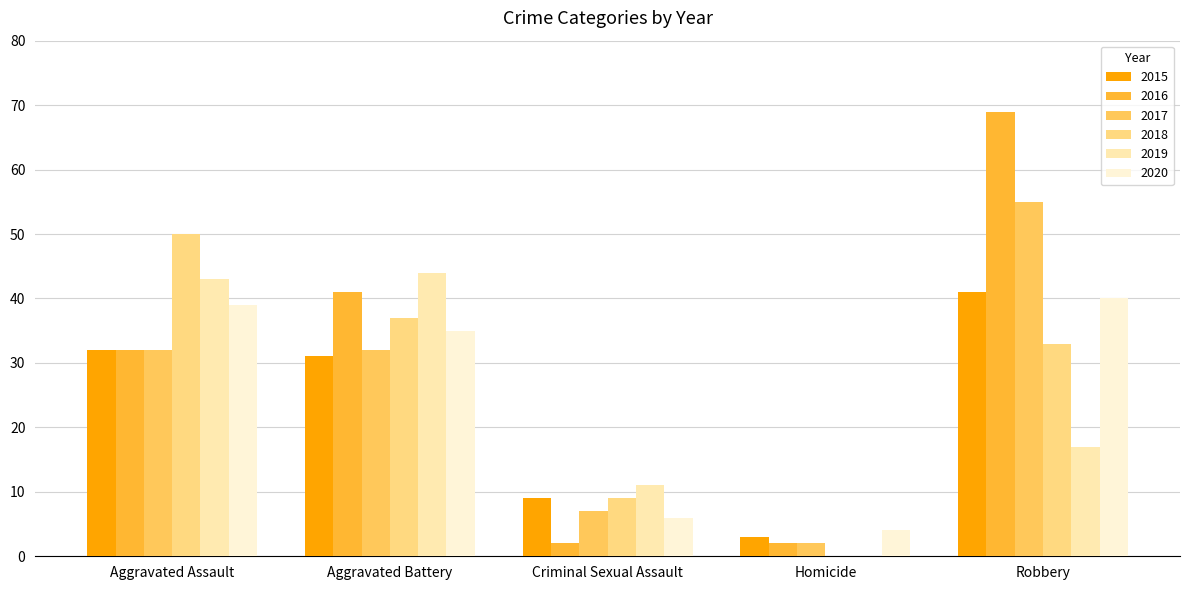

True or false: 2018 has a value of 9 at Criminal Sexual Assault.

True